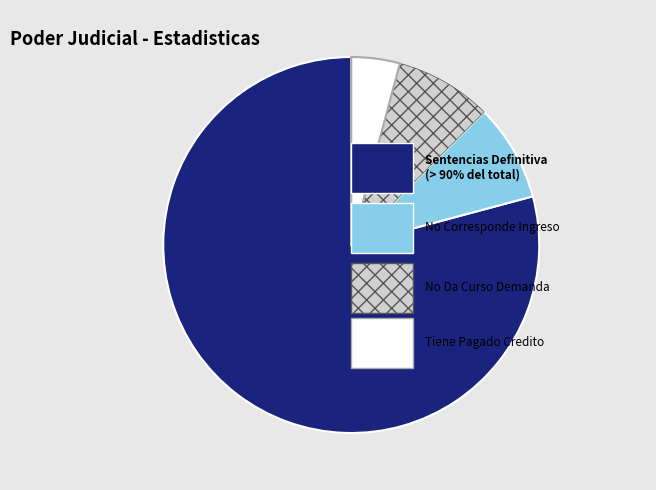

Is there a majority slice in this chart?

Yes